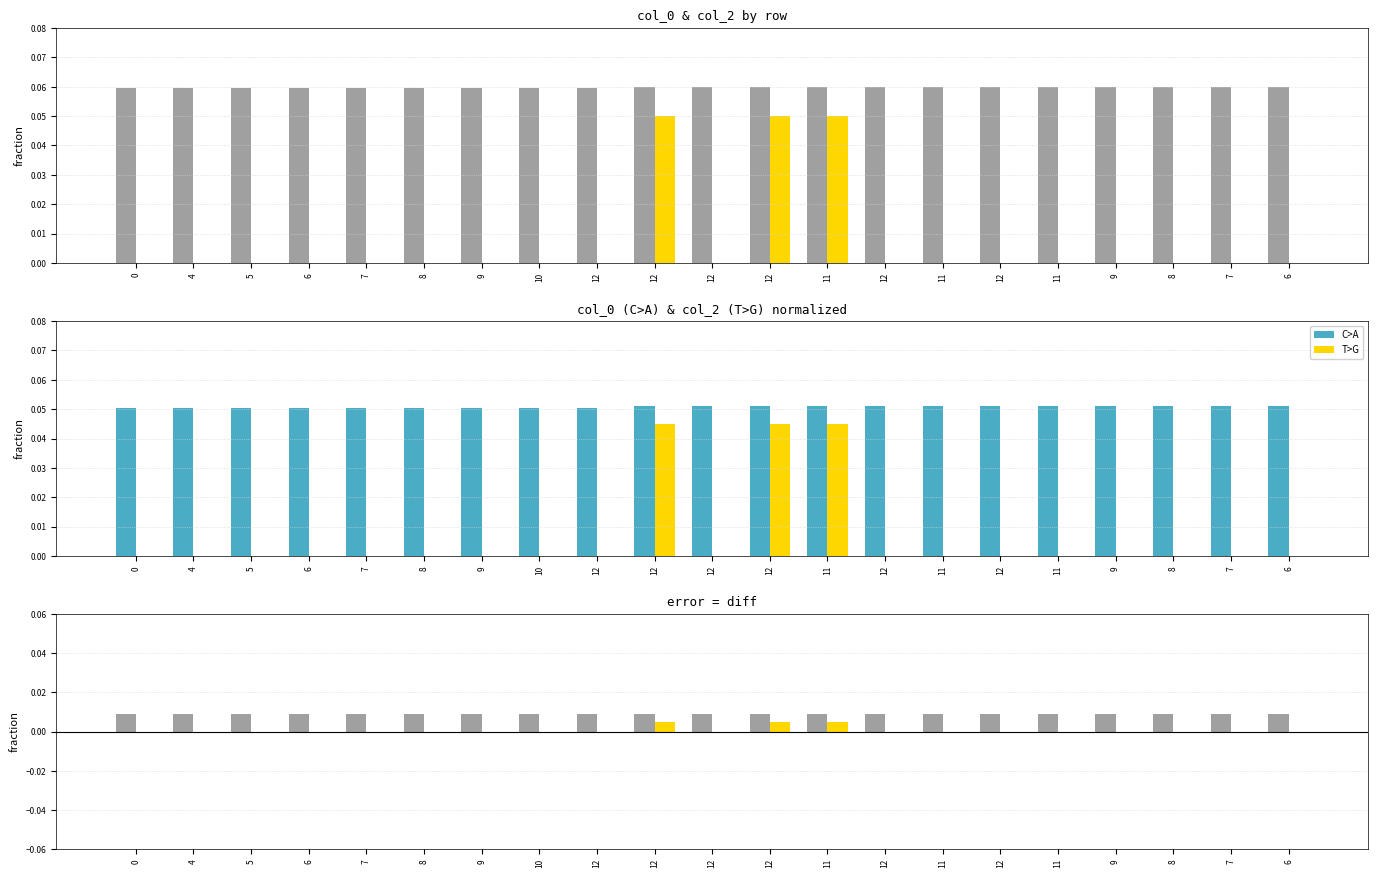

What is the spread (max minus min) of values at 12?

0.1